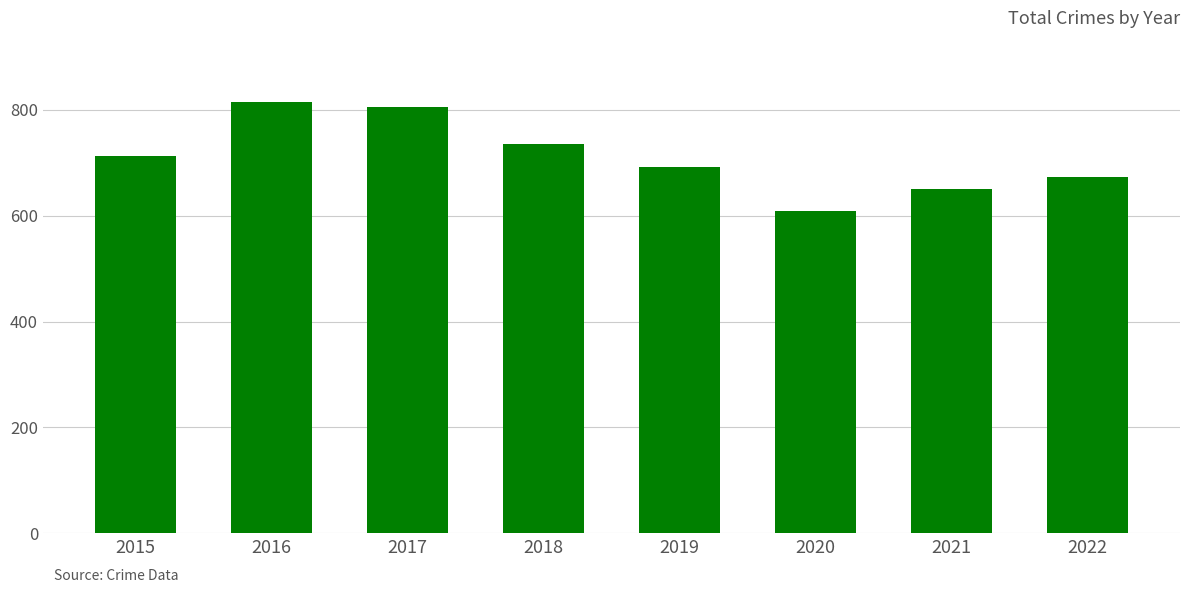

Which has a higher value, 2016 or 2019?

2016